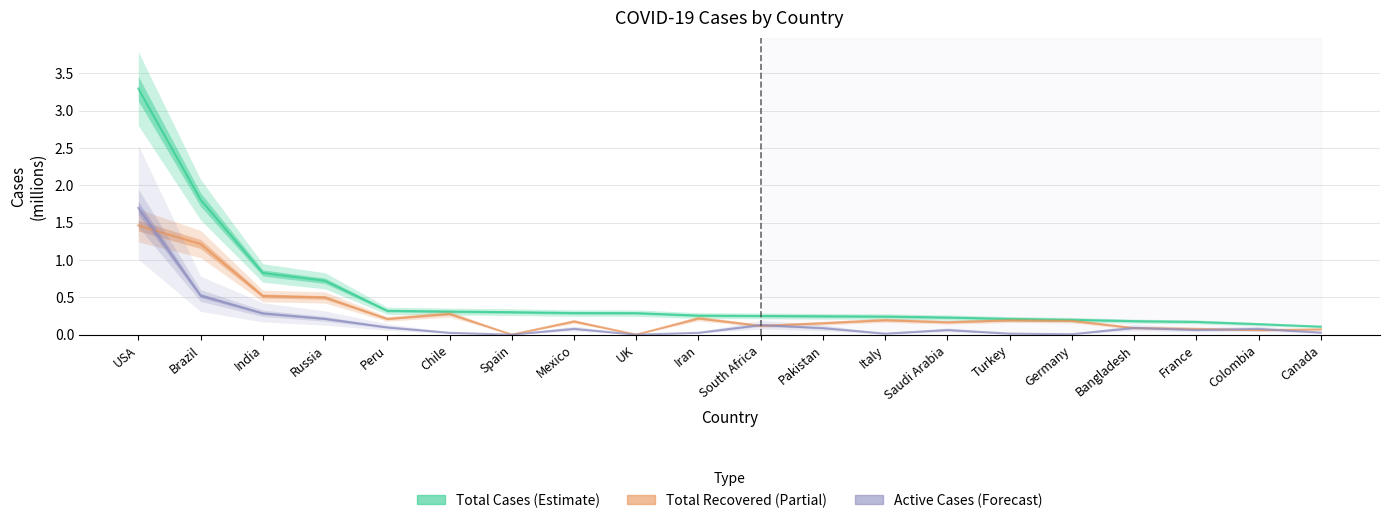

What is the value of the Total Cases point at the 16th from the left?

0.2